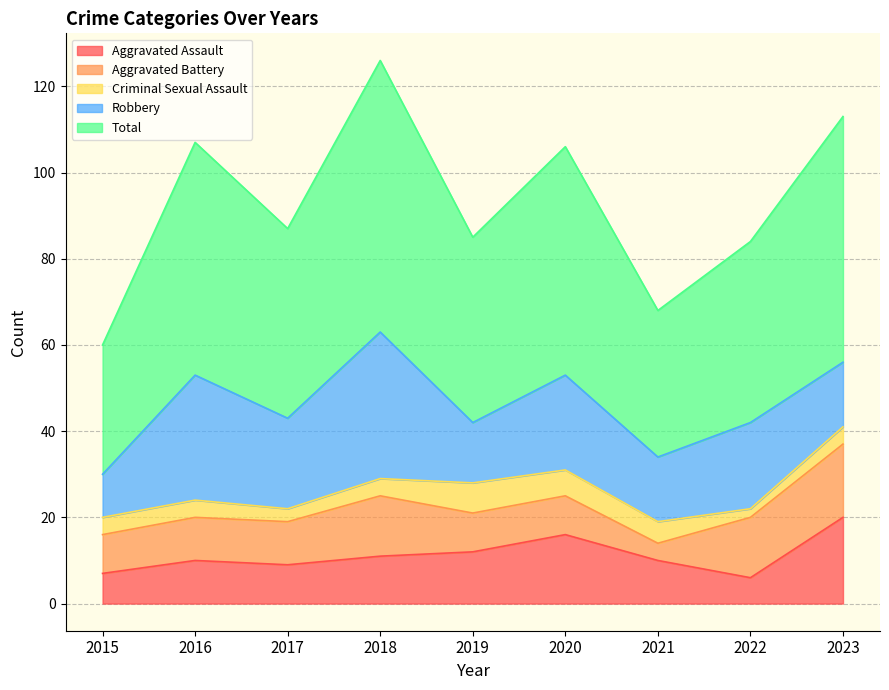

Reading right to left, what are all the values shown in this chart?

Aggravated Assault: 20	6	10	16	12	11	9	10	7
Aggravated Battery: 17	14	4	9	9	14	10	10	9
Criminal Sexual Assault: 4	2	5	6	7	4	3	4	4
Robbery: 15	20	15	22	14	34	21	29	10
Total: 57	42	34	53	43	63	44	54	30